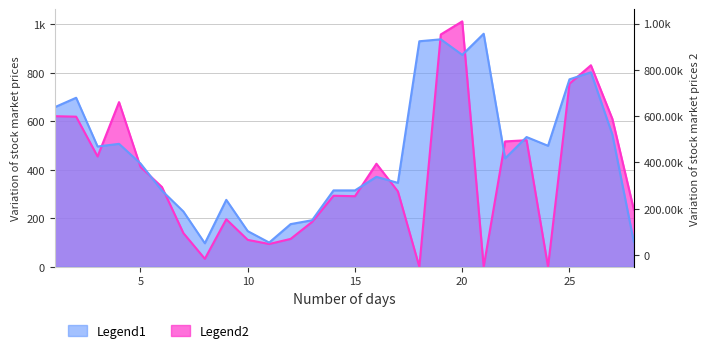

At which category does Legend1 reach its first local valley?

3